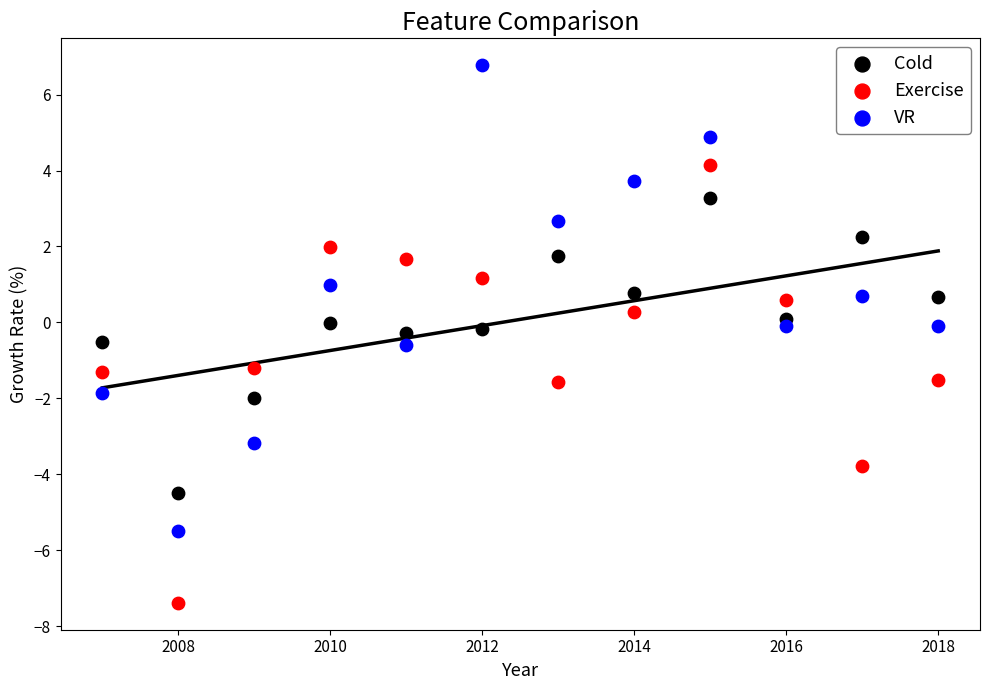

Which series has the largest Y range (max minus min)?

VR